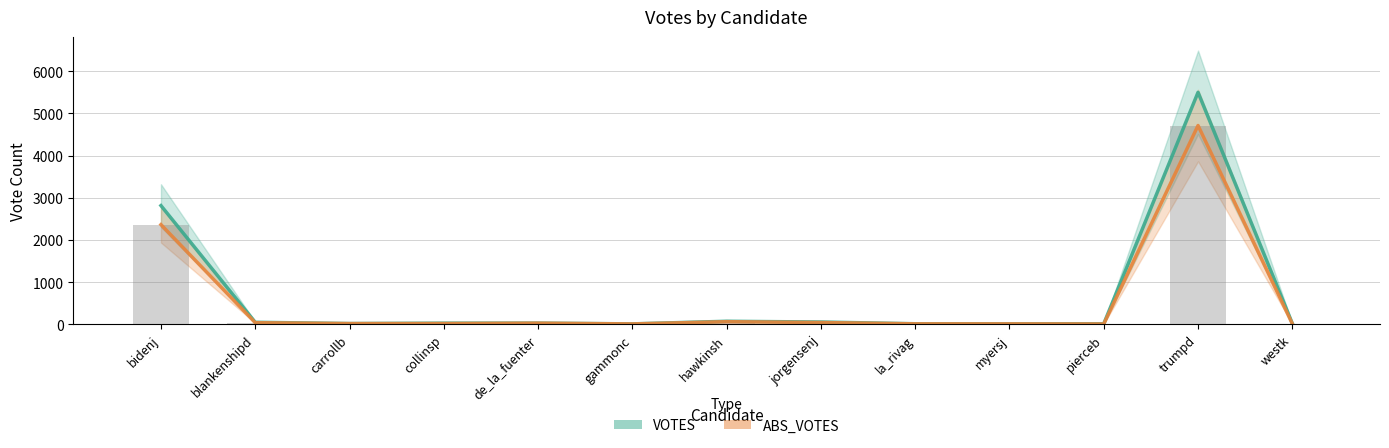

True or false: VOTES has a value of 17 at jorgensenj.

False